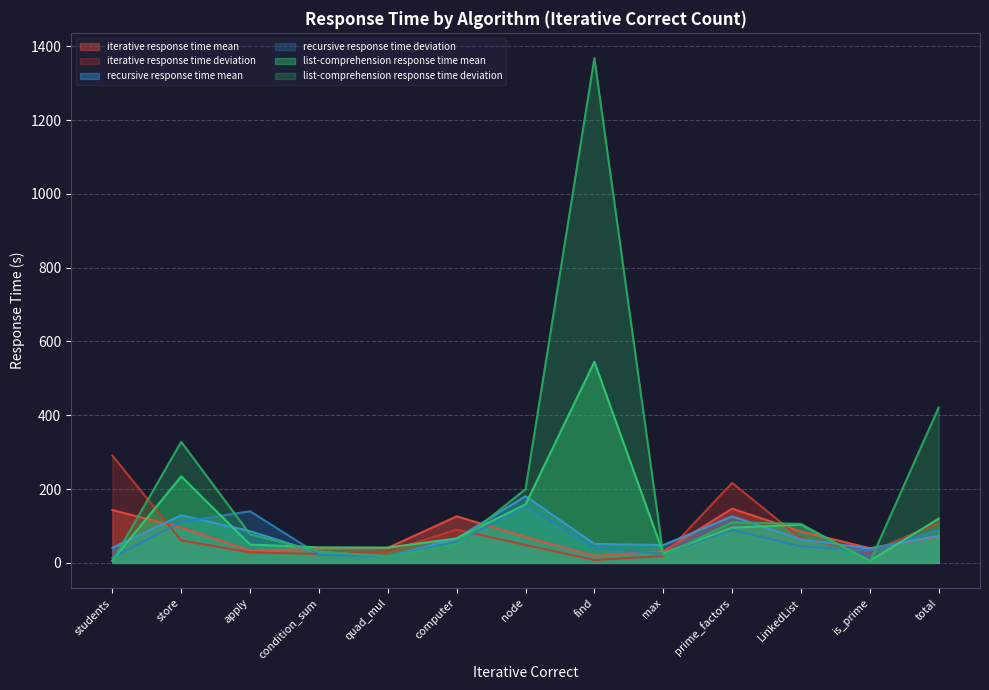

At which category is the sum across all series the highest?

find